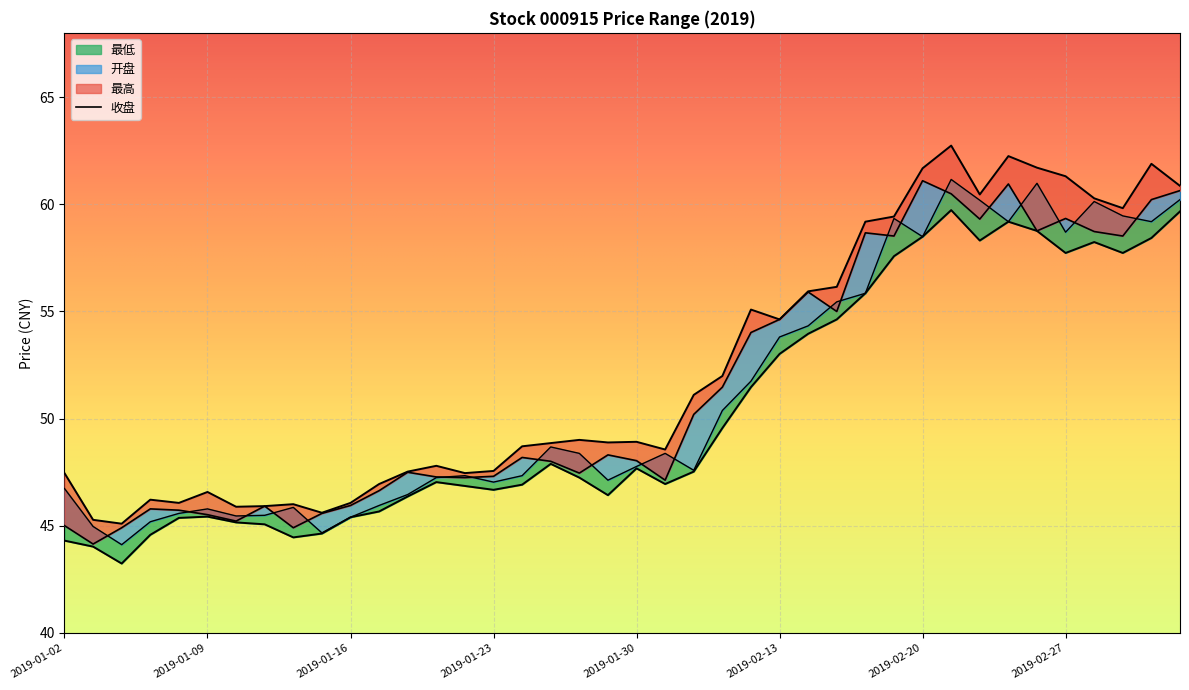

True or false: 最高 and 开盘 intersect in this chart.

False